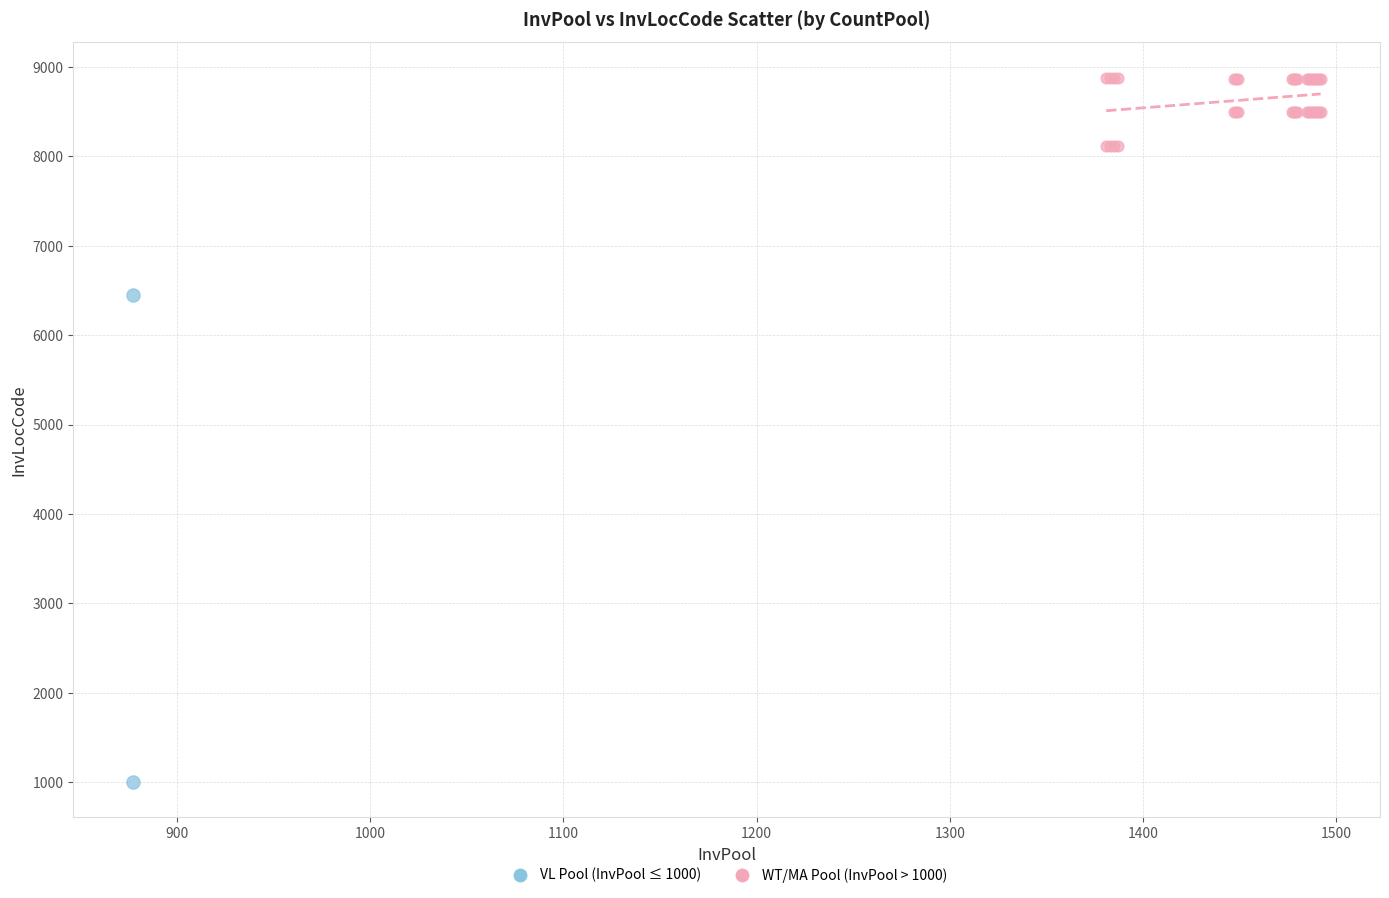

What are all the series names shown in the legend?

VL Pool (InvPool ≤ 1000), WT/MA Pool (InvPool > 1000)